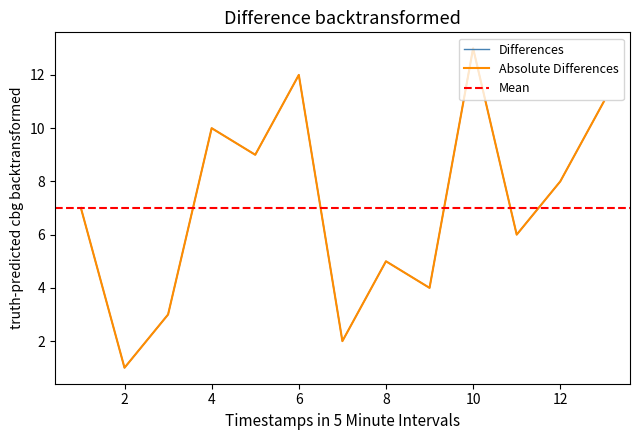

Is it true that the value at 10 is 20?

False